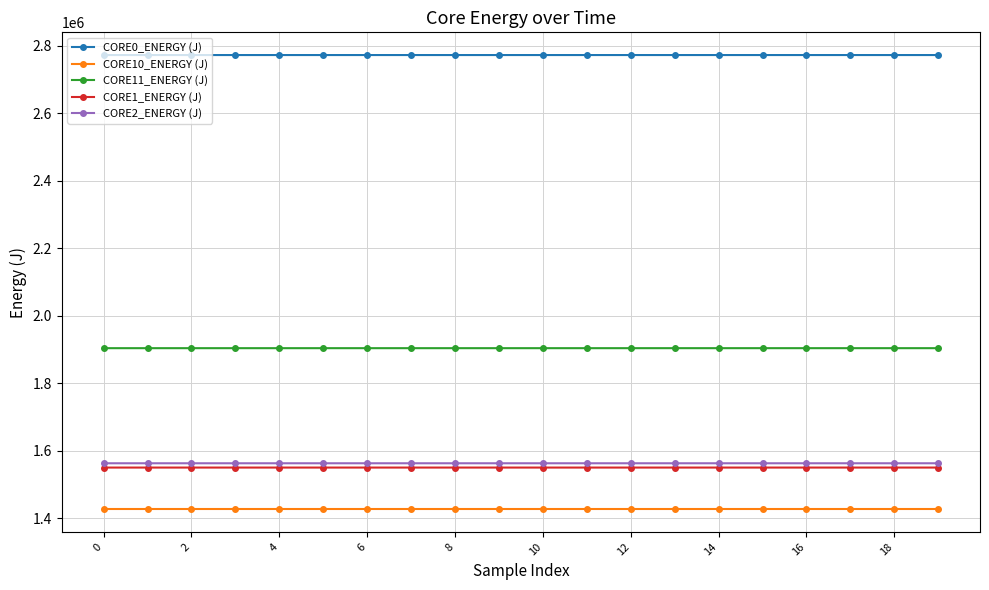

True or false: CORE2_ENERGY (J) and CORE0_ENERGY (J) cross at least once.

False